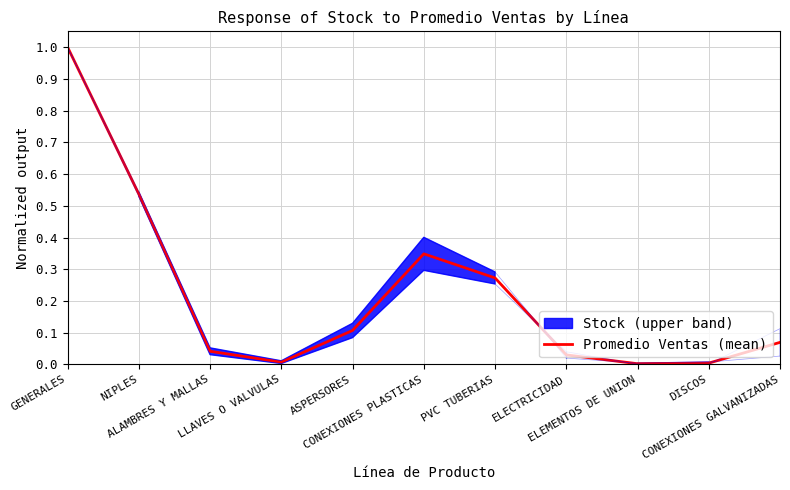

True or false: the data shows 0.0 at LLAVES O VALVULAS.

True